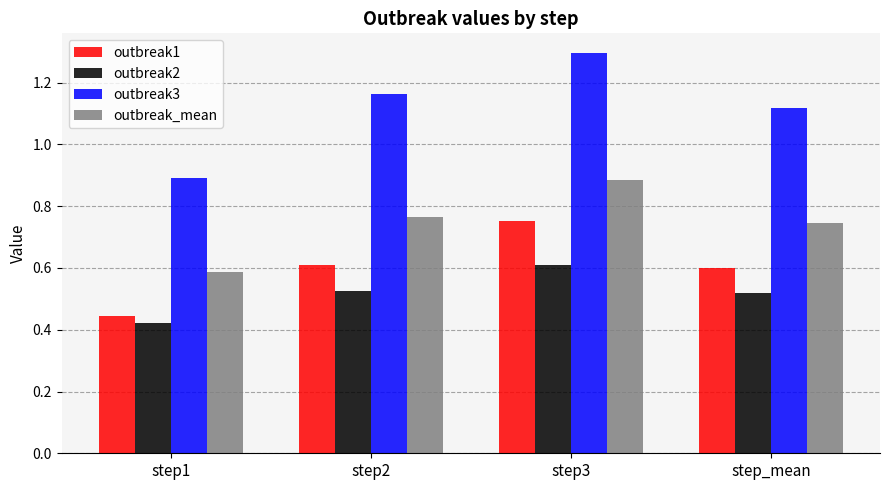

How many data points does each series have?

4